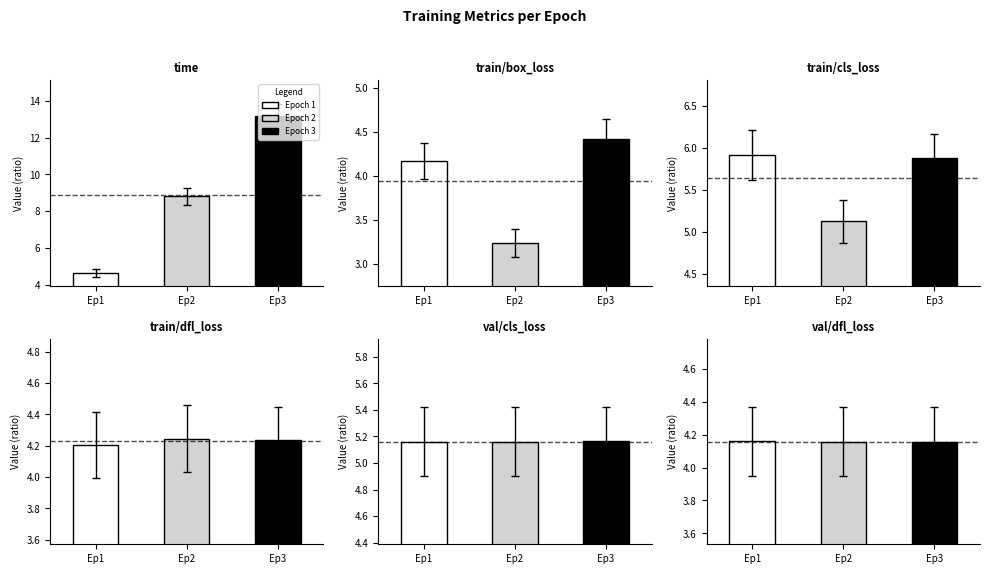

Which category has the lowest value across all series?

Ep2